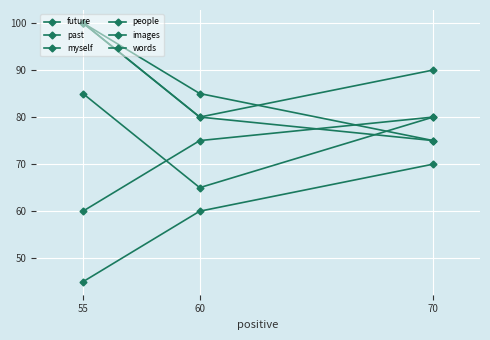

What is the value of the people point at the 2nd from the left?

85